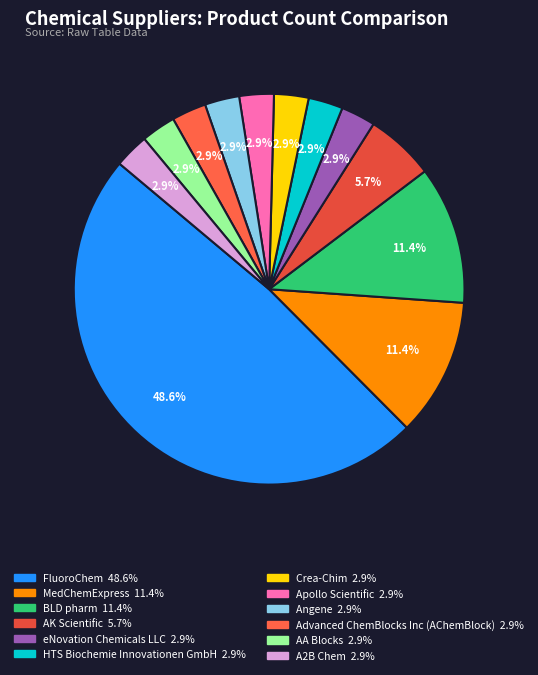

Is there any slice that represents more than half of the pie?

No